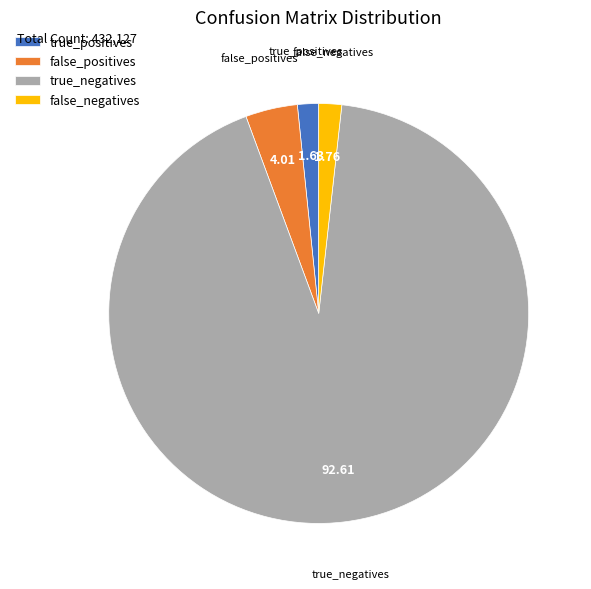

Is there any slice that represents more than half of the pie?

Yes